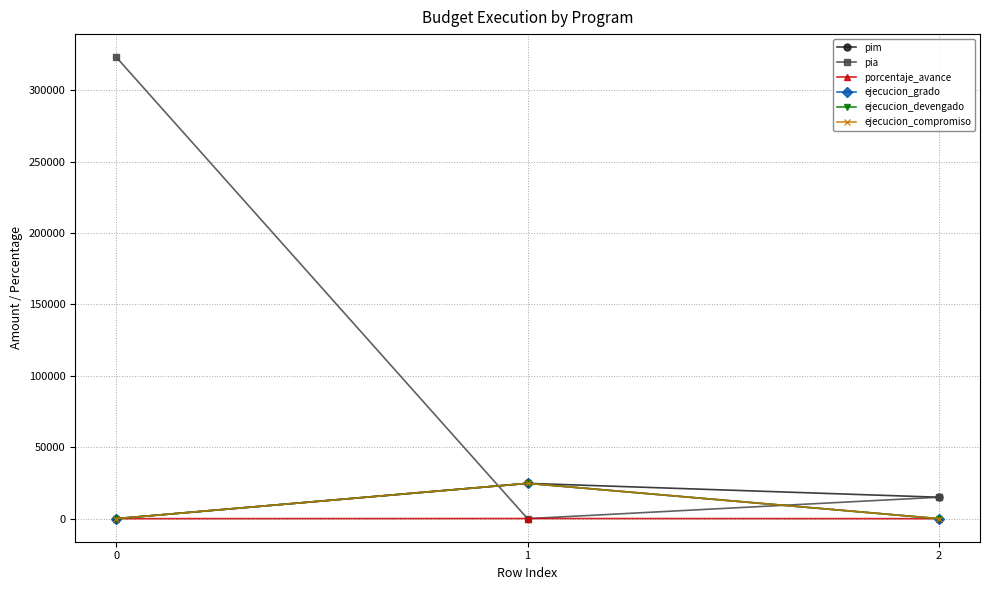

Is it true that pia equals 15000 at 2?

True